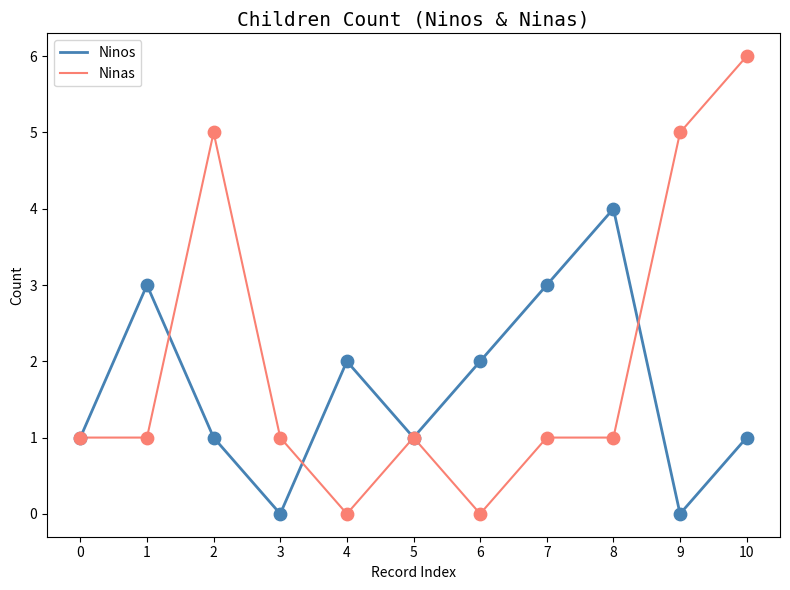

Which series has the largest range (max minus min)?

Ninas